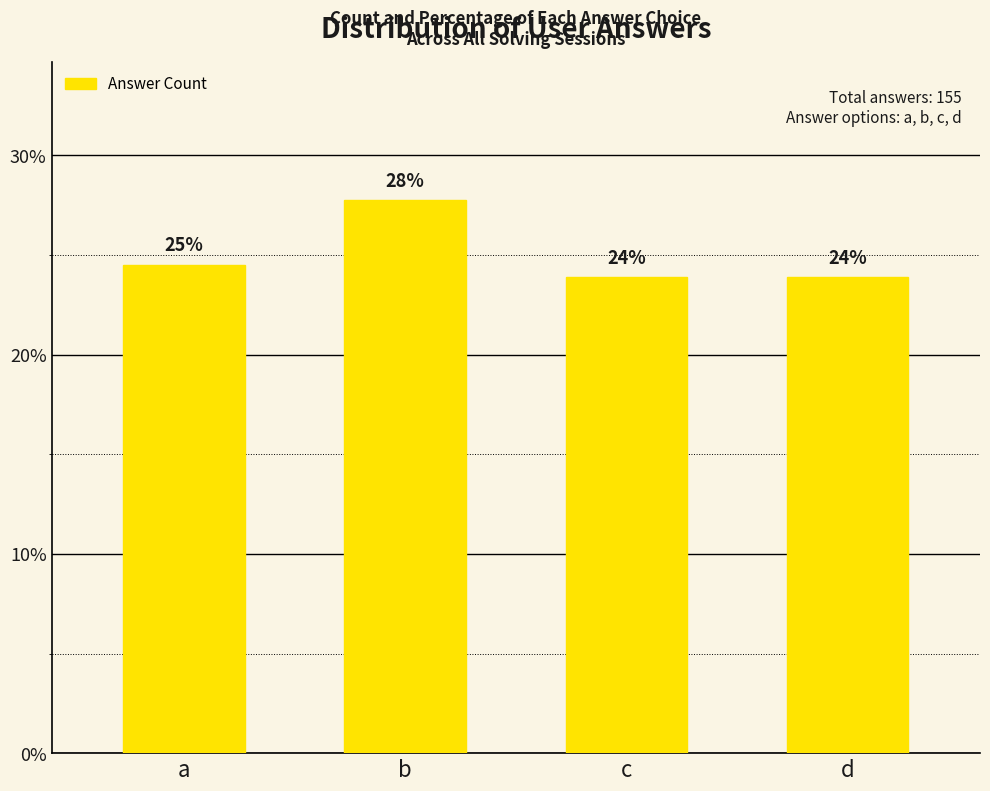

Does the chart contain any negative values?

No